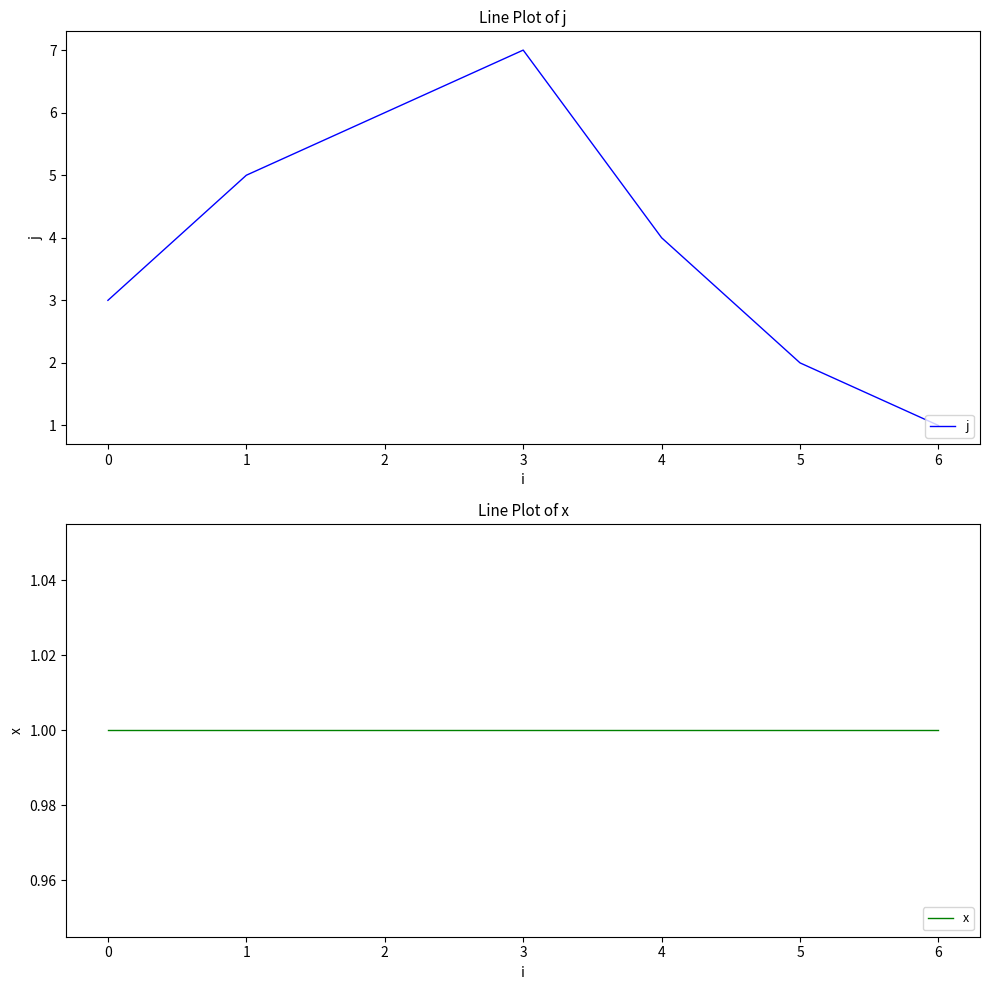

What is the value of the x point at the 2nd from the left?

1